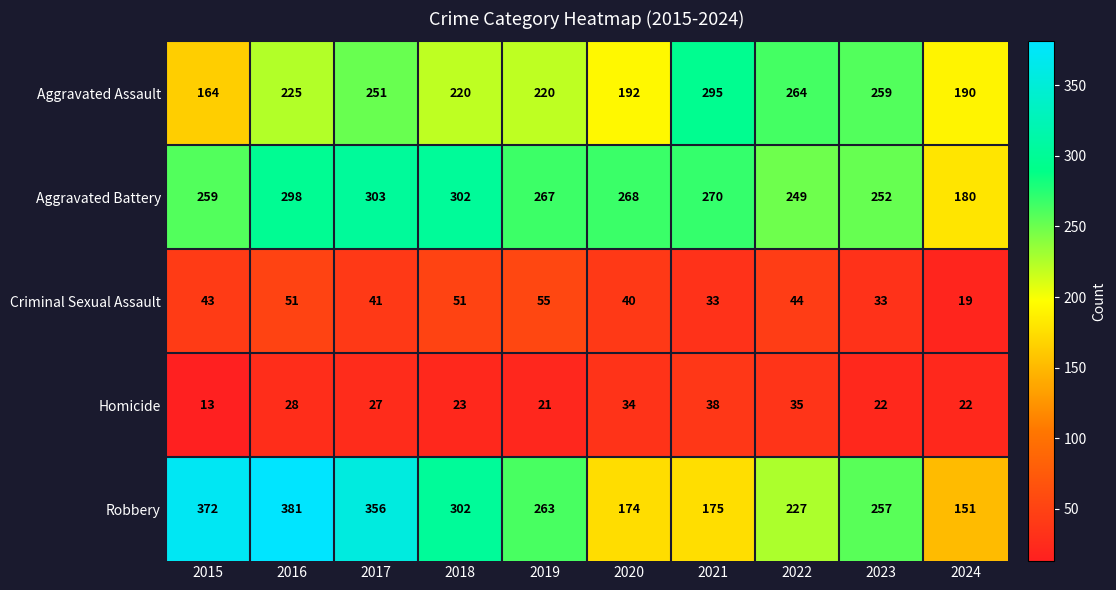

Between 2019 and 2023, which series saw the biggest shift?

Aggravated Assault